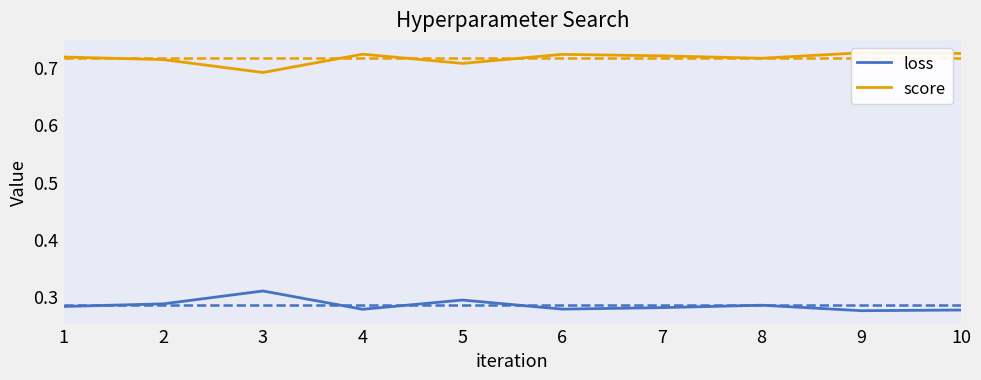

Reading left to right, what are all the values shown in this chart?

loss: 0.3	0.3	0.3	0.3	0.3	0.3	0.3	0.3	0.3	0.3
score: 0.7	0.7	0.7	0.7	0.7	0.7	0.7	0.7	0.7	0.7